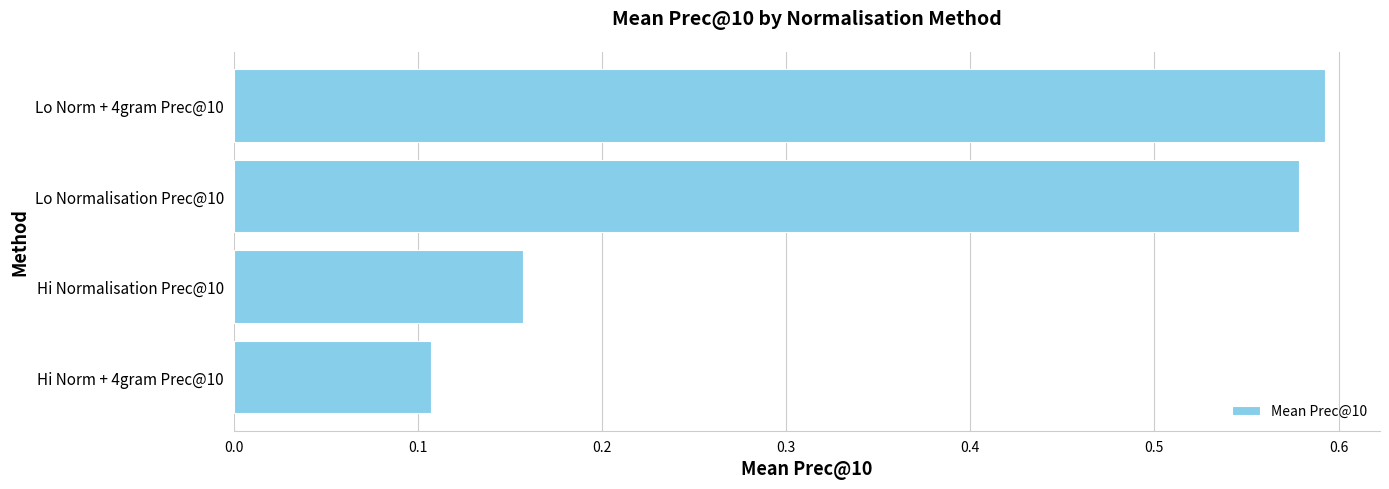

Are the bars horizontal?

Yes